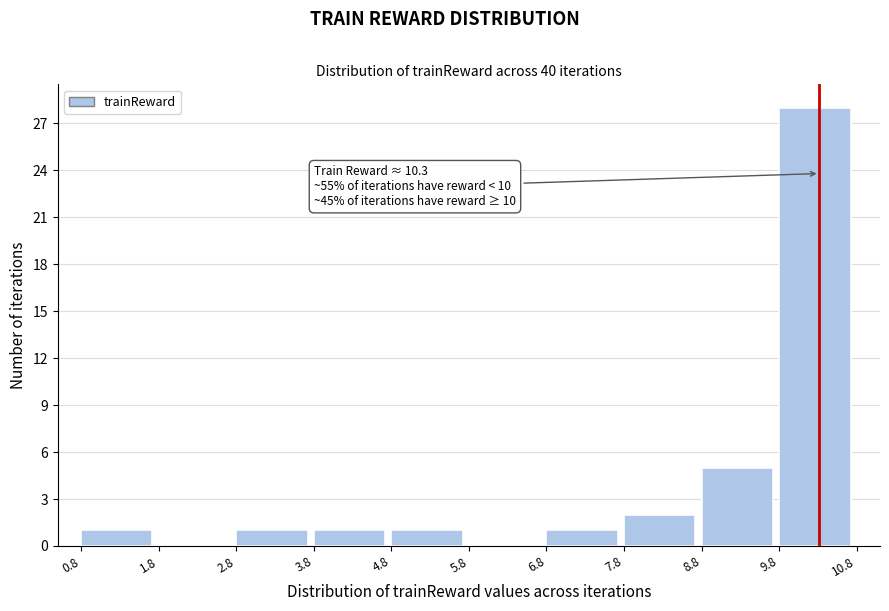

Which range on the x-axis has the tallest bar?

9.8 to 10.8